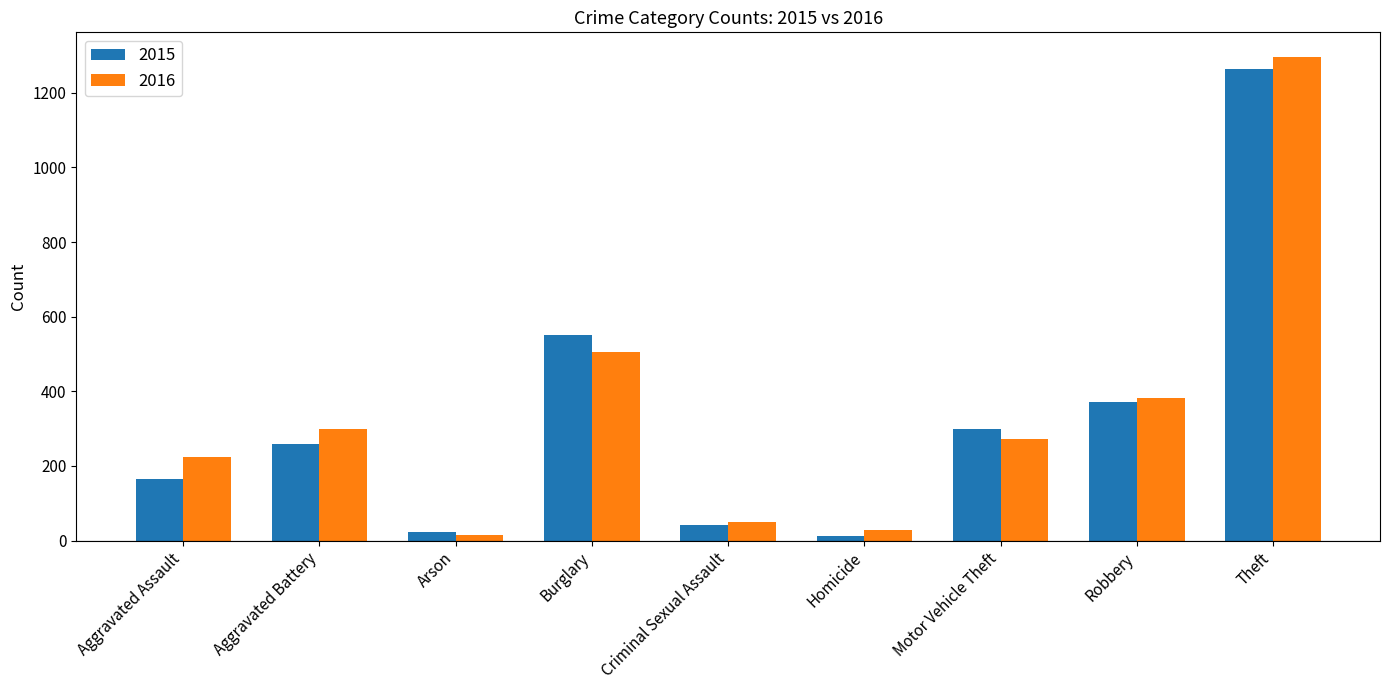

Is it true that 2016 equals 505 at Burglary?

True